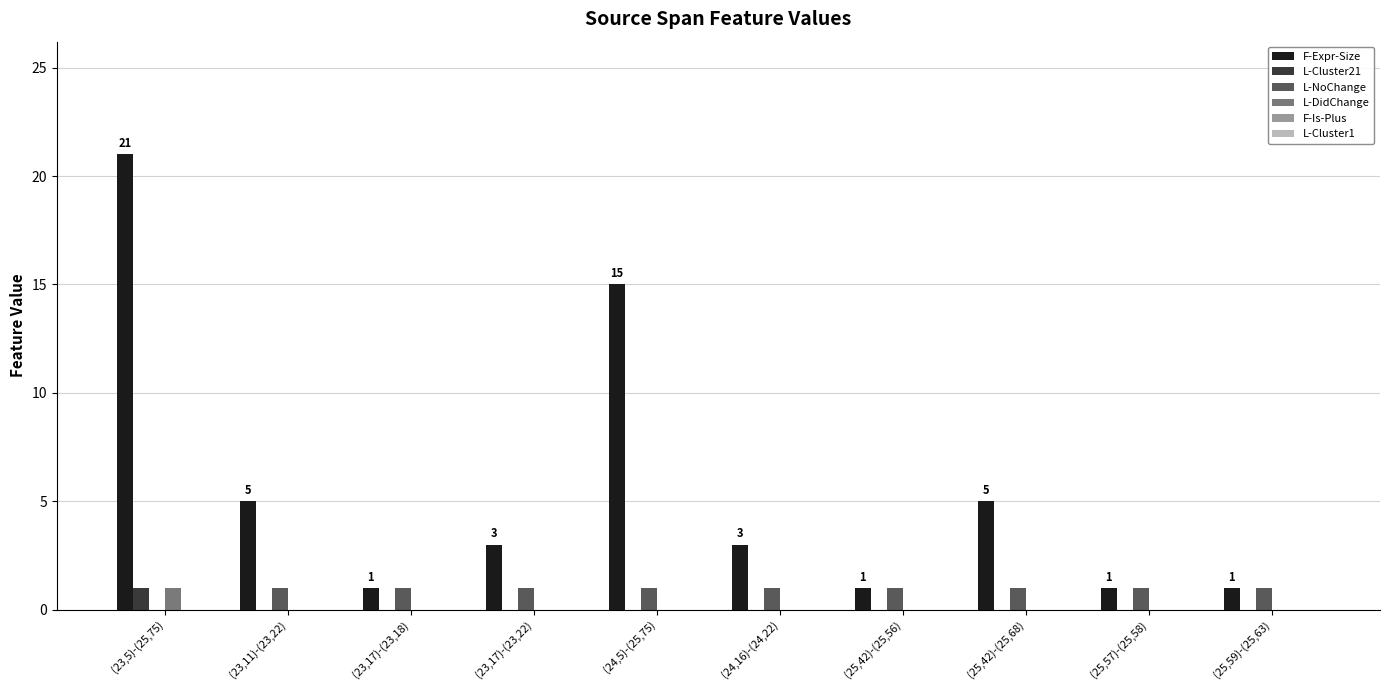

What is the maximum value shown in the chart?

21